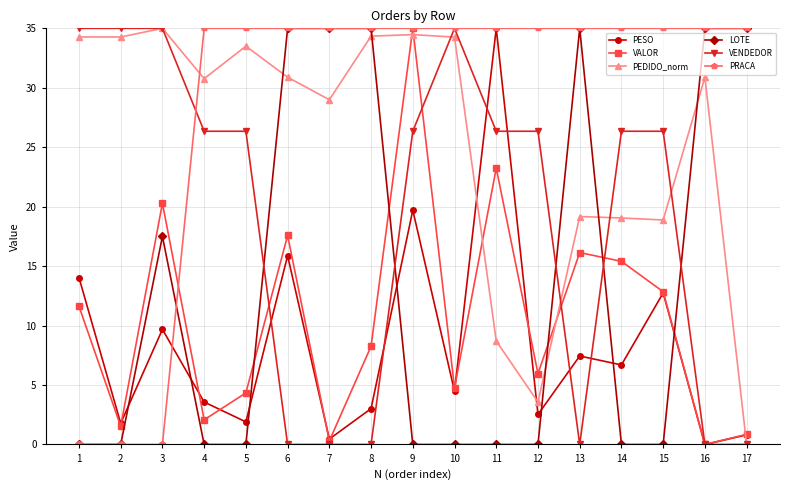

Is it true that PEDIDO_norm equals 34.5 at 9?

True